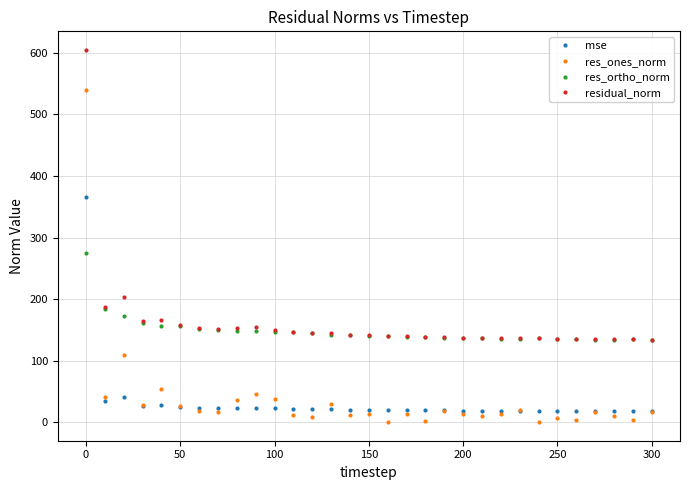

True or false: mse and res_ortho_norm intersect in this chart.

True